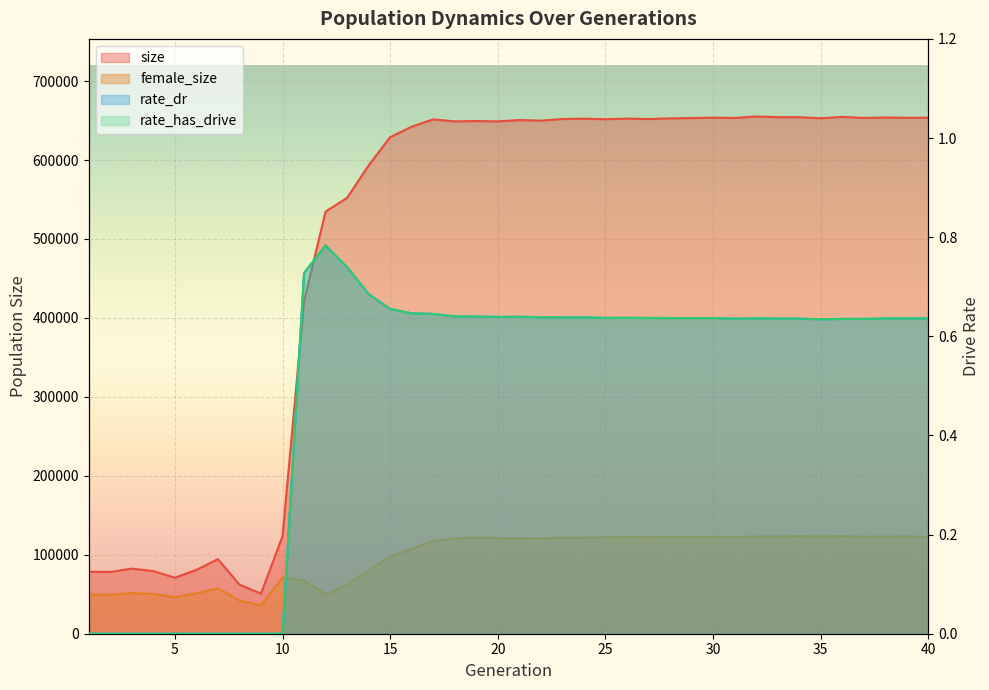

What is the minimum value for size?

50747.0